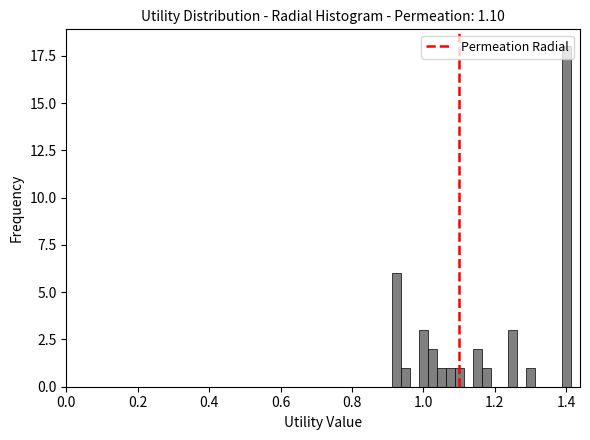

Read against the x-axis, roughly where is the centre of the tallest bar?

1.40